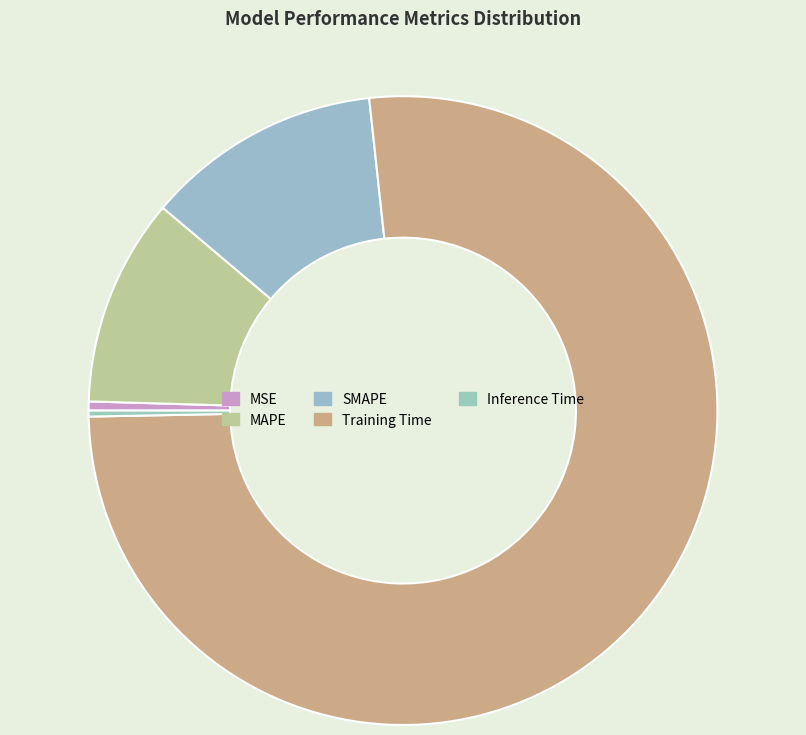

To the nearest percent, what is the difference between the largest and smallest slice percentages?

76%